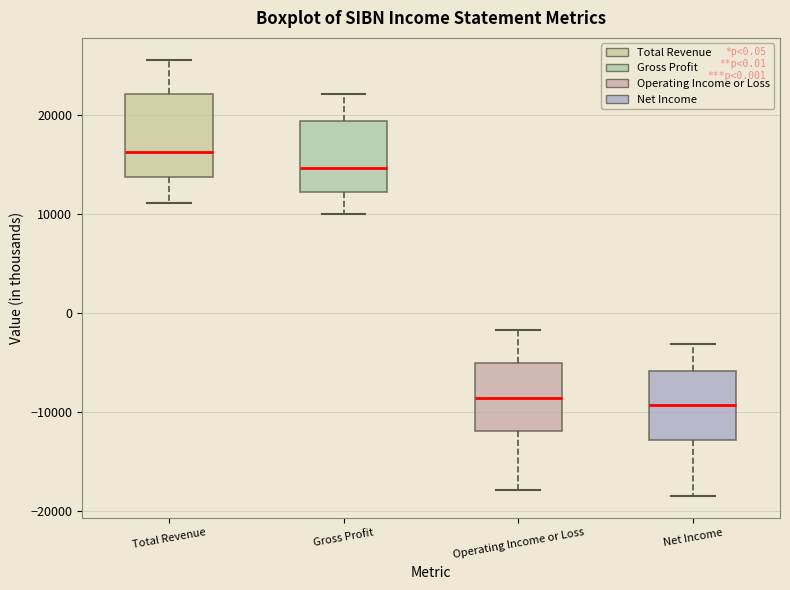

Which box's median line is the highest?

Total Revenue